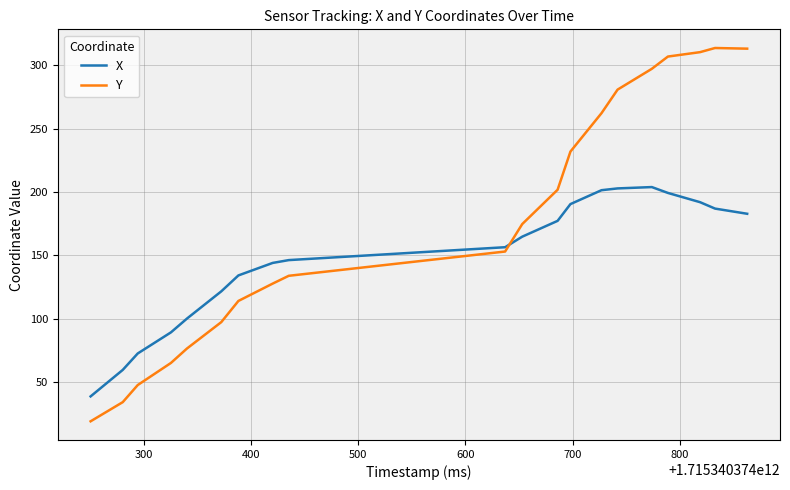

Which series has the largest range (max minus min)?

Y